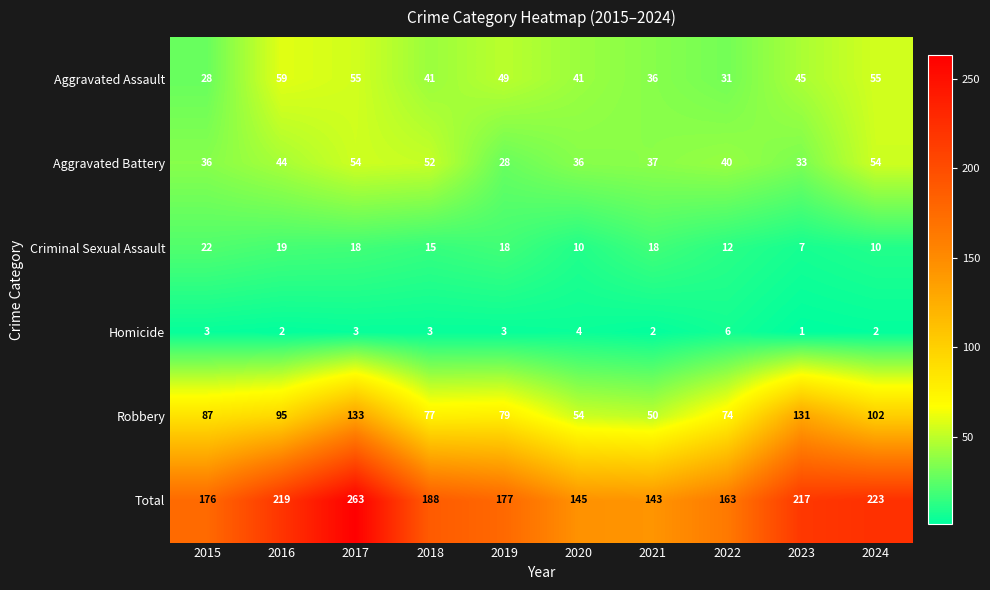

Which series changed the most between 2018 and 2021?

Total